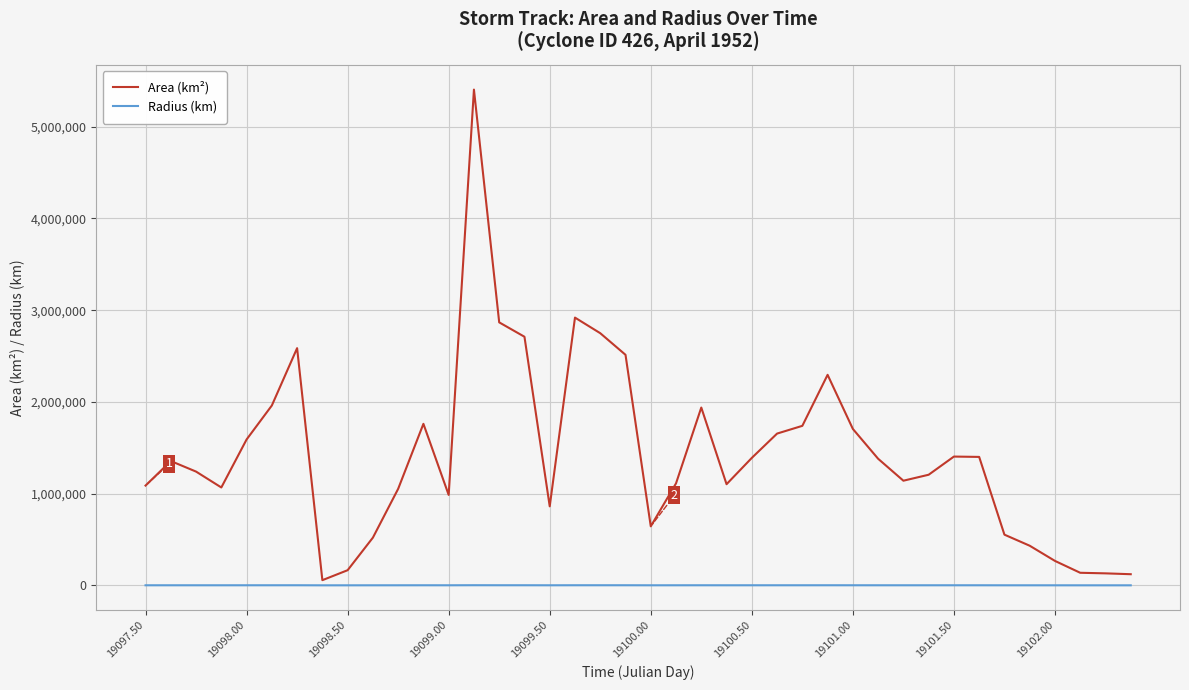

List the series in order of their overall mean, highest first.

Area (km²), Radius (km)